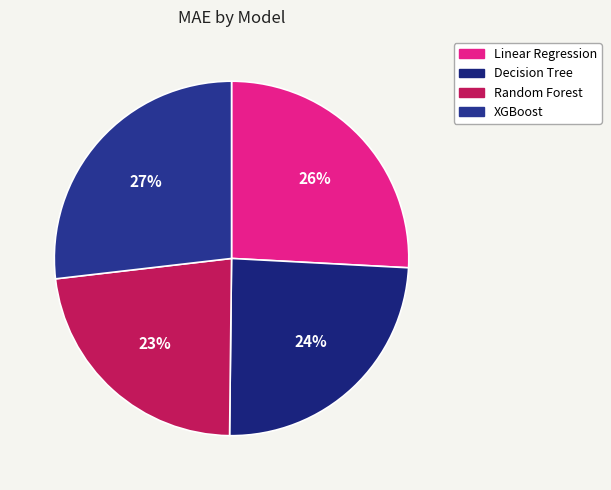

Rank the categories by value from highest to lowest.

XGBoost, Linear Regression, Decision Tree, Random Forest